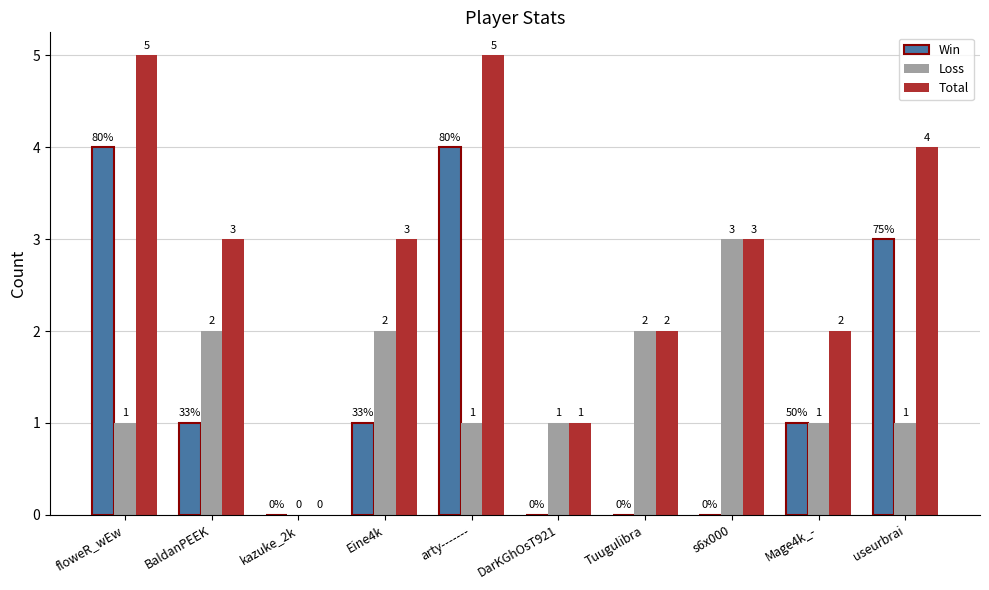

At which label does Win first exceed 1?

floweR_wEw